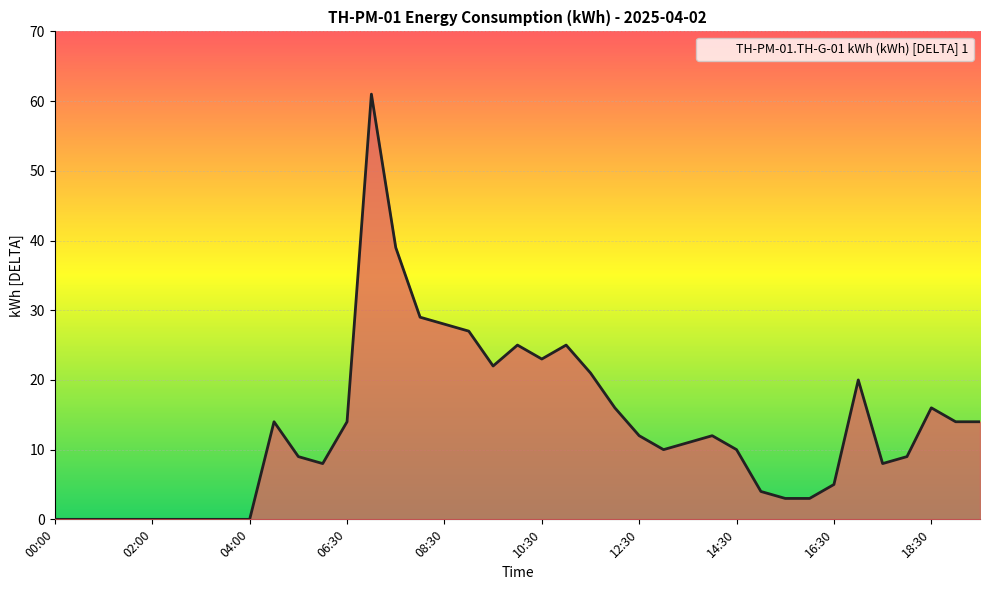

What is the greatest value displayed?

61